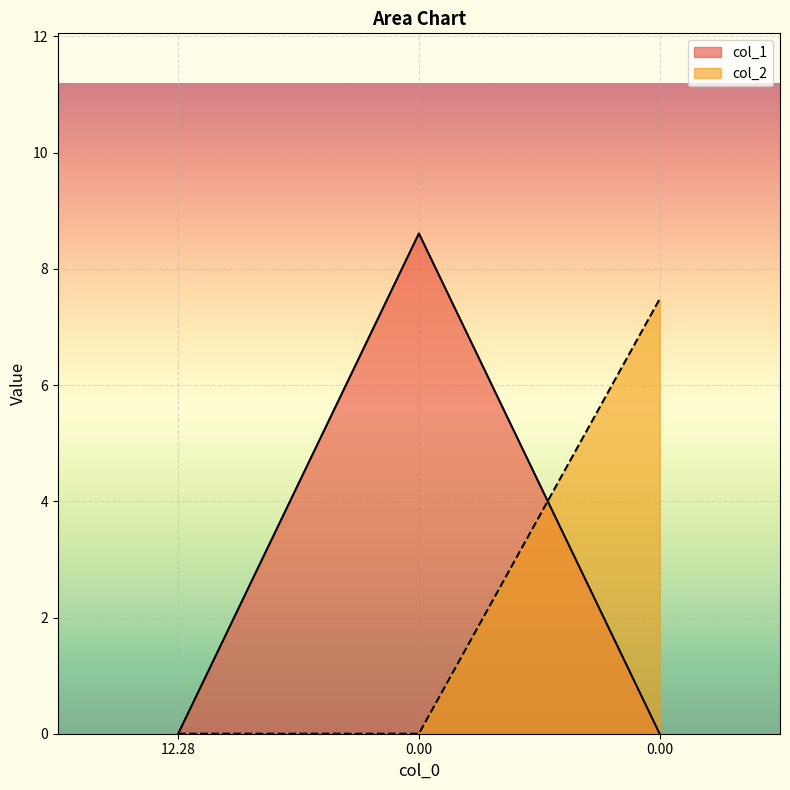

Between 12.28 and 0.00, which series saw the biggest shift?

col_1